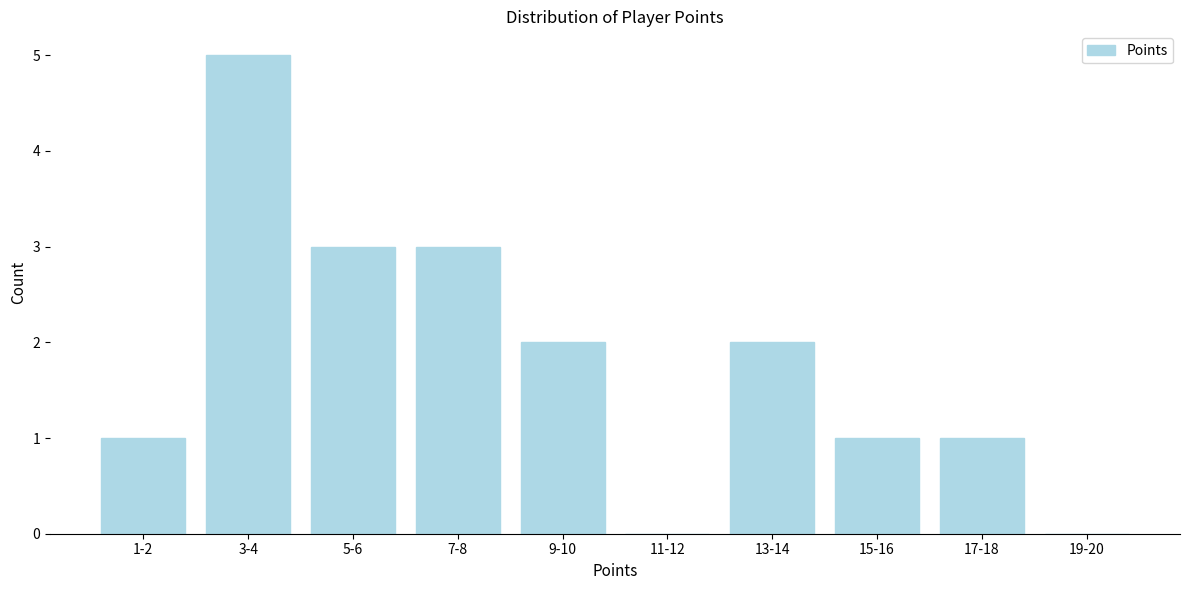

Reading left to right, transcribe all the data shown in this chart.

1-2=1	3-4=5	5-6=3	7-8=3	9-10=2	11-12=0	13-14=2	15-16=1	17-18=1	19-20=0